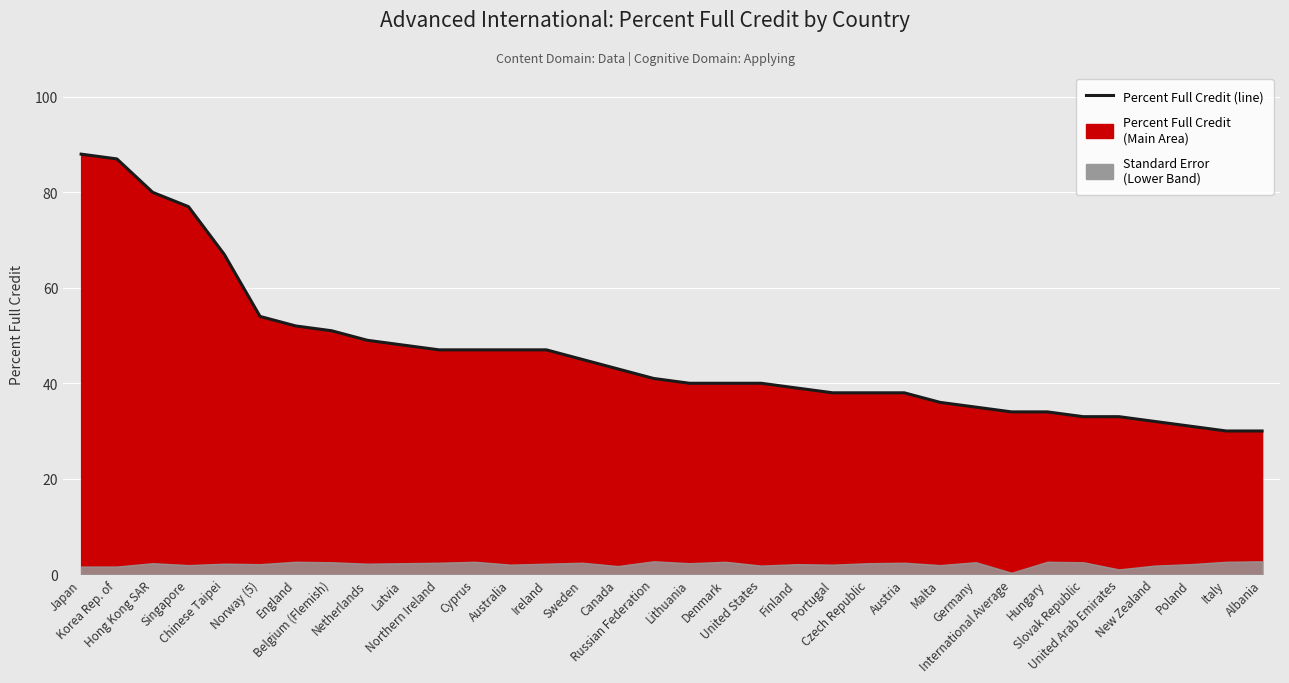

Reading right to left, transcribe all the data shown in this chart.

Albania=30	Italy=30	Poland=31	New Zealand=32	United Arab Emirates=33	Slovak Republic=33	Hungary=34	International Average=34	Germany=35	Malta=36	Austria=38	Czech Republic=38	Portugal=38	Finland=39	United States=40	Denmark=40	Lithuania=40	Russian Federation=41	Canada=43	Sweden=45	Ireland=47	Australia=47	Cyprus=47	Northern Ireland=47	Latvia=48	Netherlands=49	Belgium (Flemish)=51	England=52	Norway (5)=54	Chinese Taipei=67	Singapore=77	Hong Kong SAR=80	Korea Rep. of=87	Japan=88